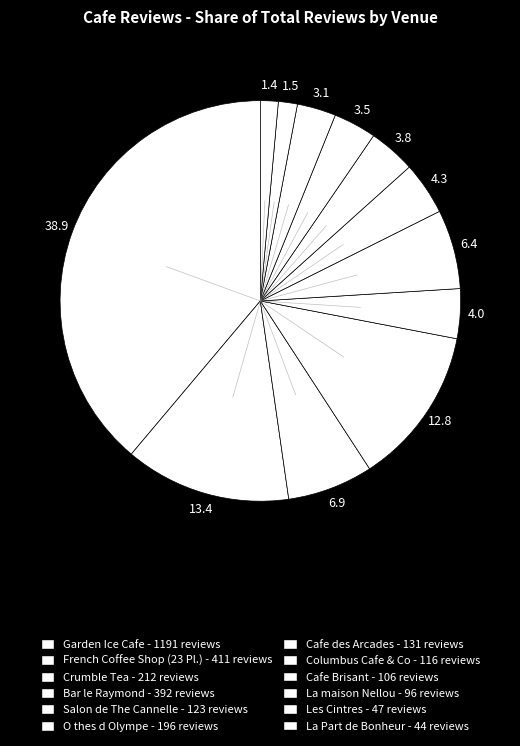

How many slices are in this pie chart?

12